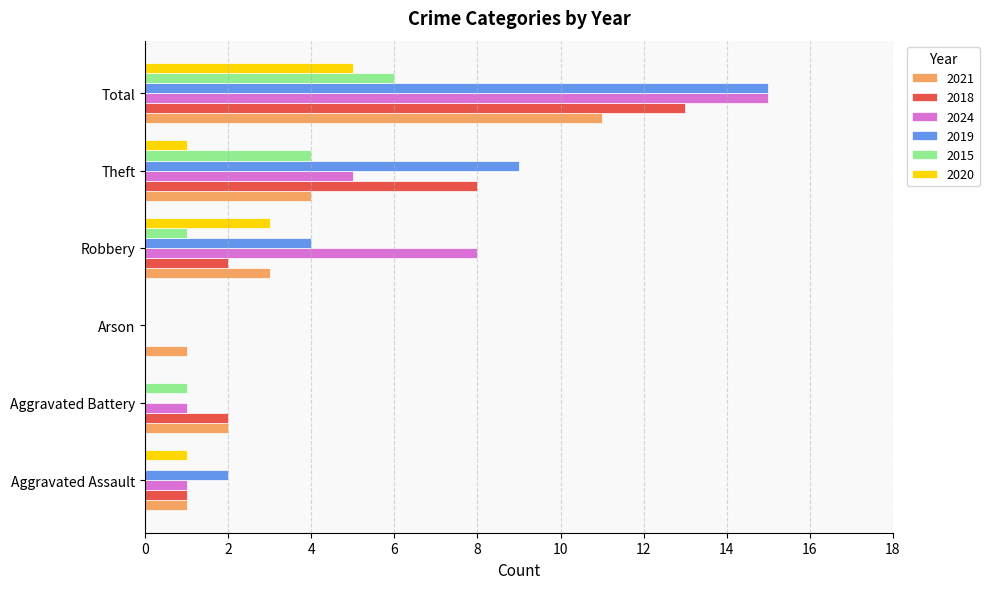

How many 2021 values are between 1 and 4?

5